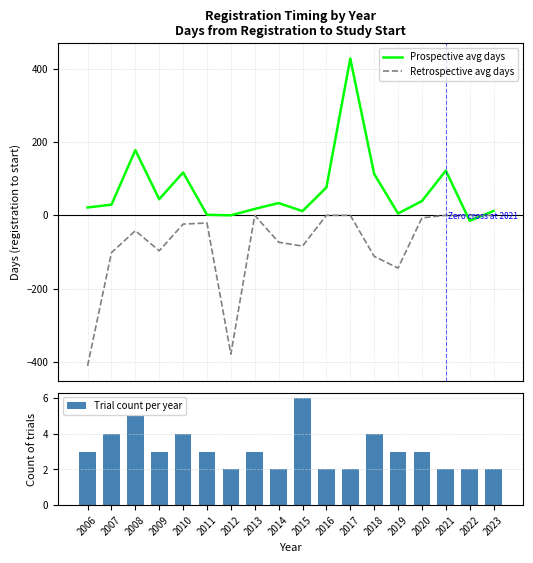

Count the number of data series in this chart.

3